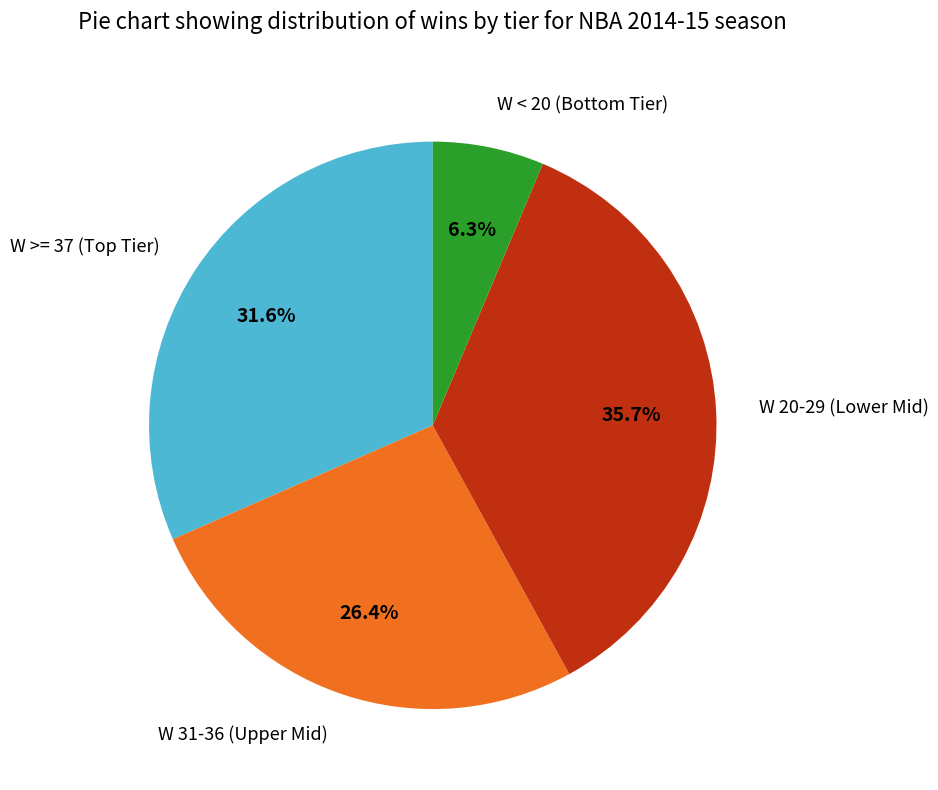

Approximately how many times larger is the value at W 31-36 (Upper Mid) compared to W 20-29 (Lower Mid)?

0.7